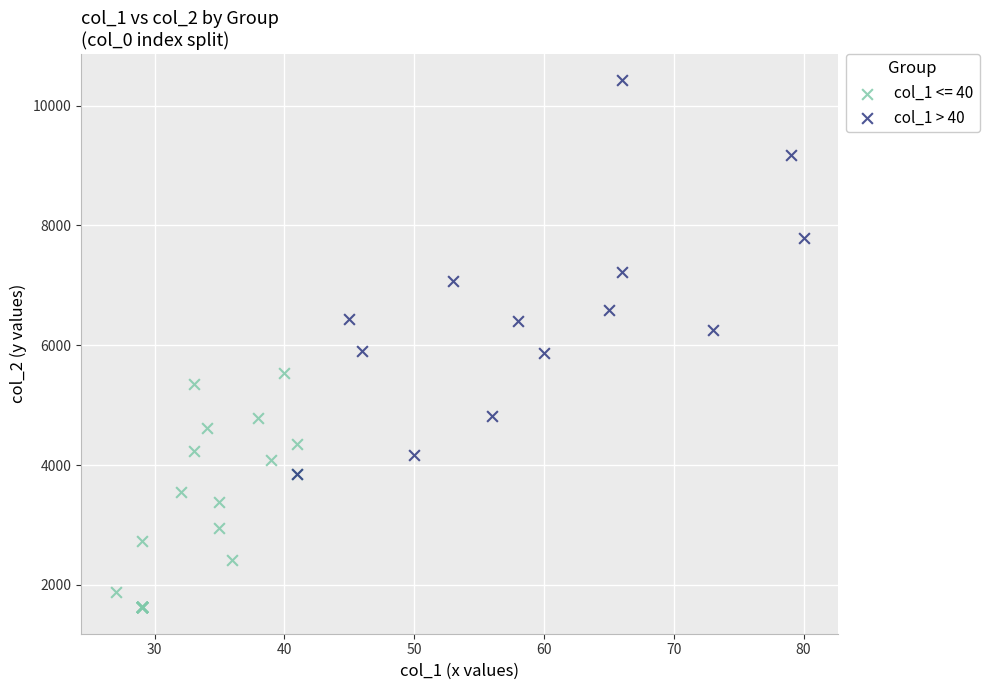

Which series reaches the minimum Y coordinate?

col_1 <= 40